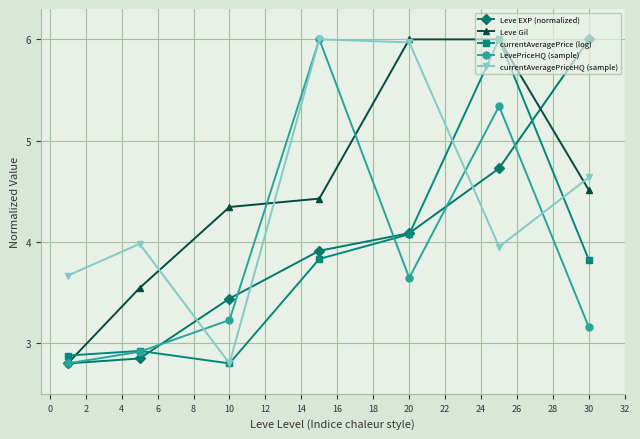

Which series ends up on top after the final intersection of LevePriceHQ (sample) and currentAveragePrice (log)?

currentAveragePrice (log)